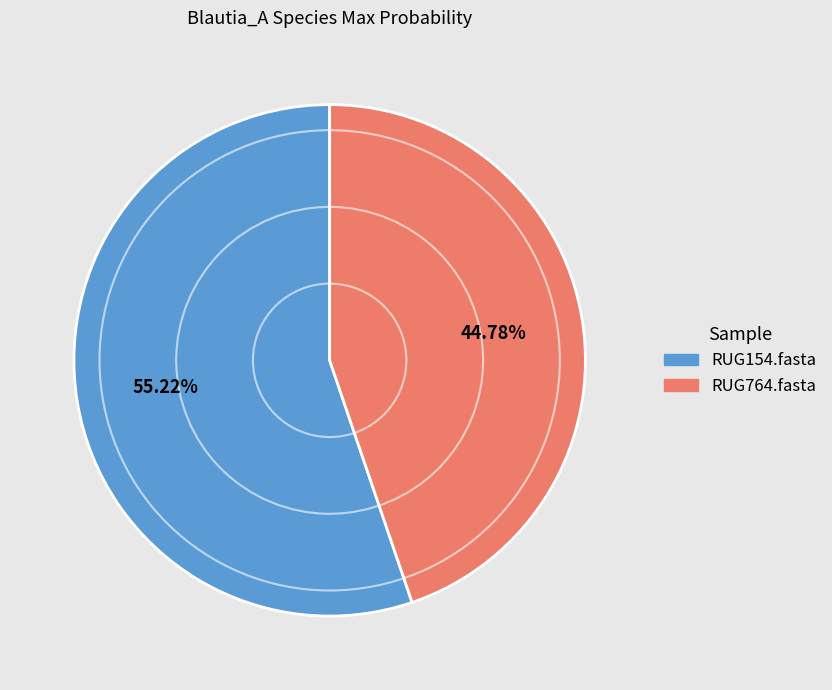

To the nearest percent, what is the difference between the RUG764.fasta and RUG154.fasta slice percentages?

10%